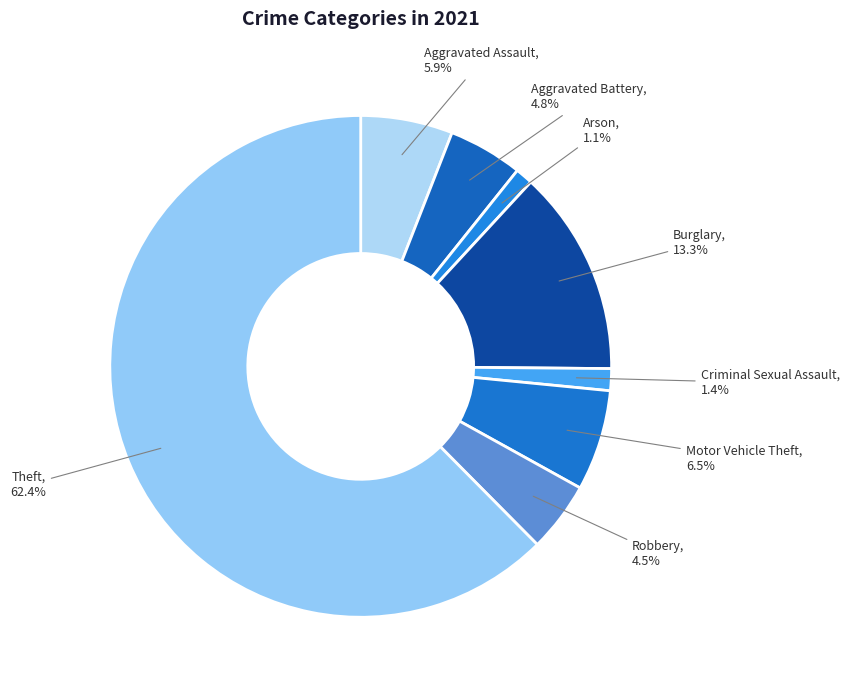

Combined, do Criminal Sexual Assault and Burglary account for over 50%?

No